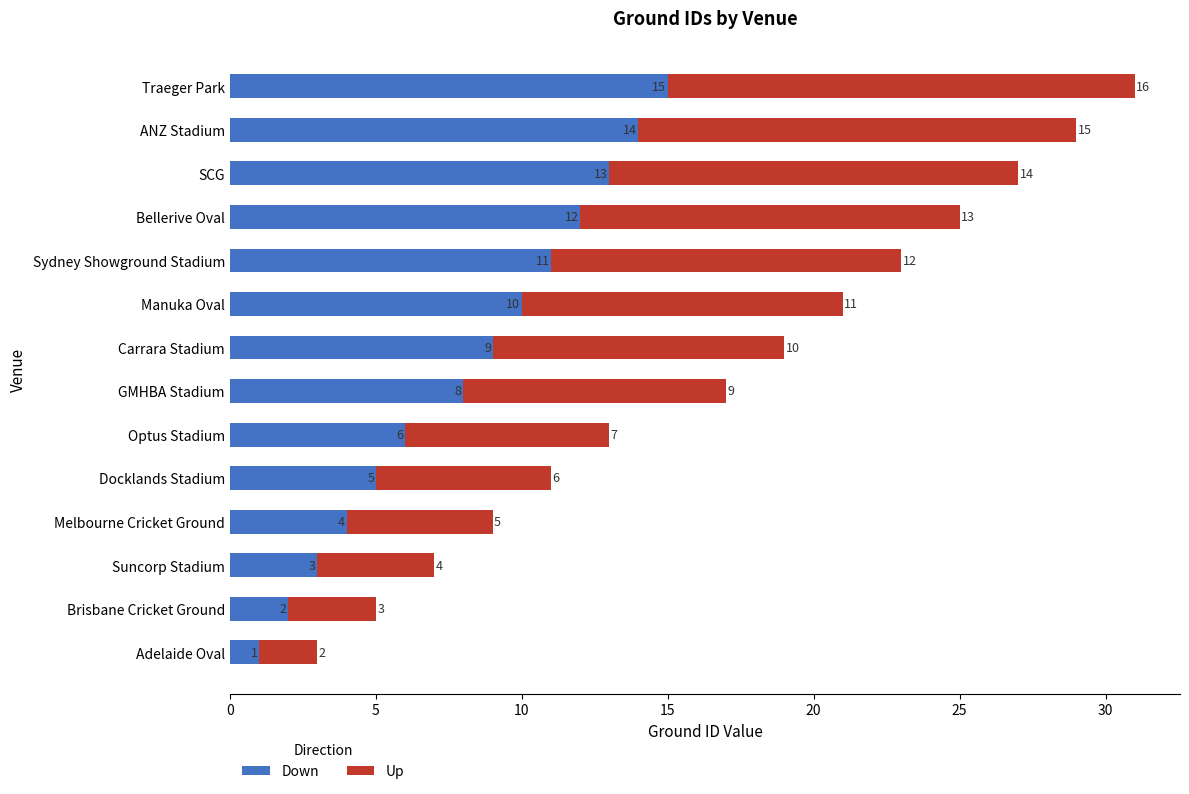

At which label does Down reach its minimum?

Adelaide Oval